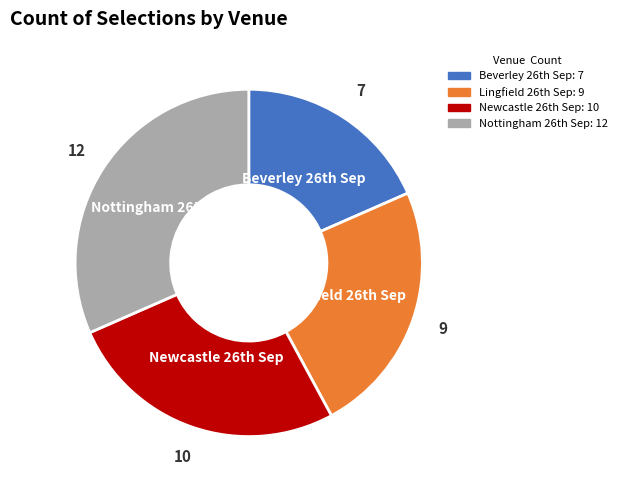

Does any single category account for the majority?

No